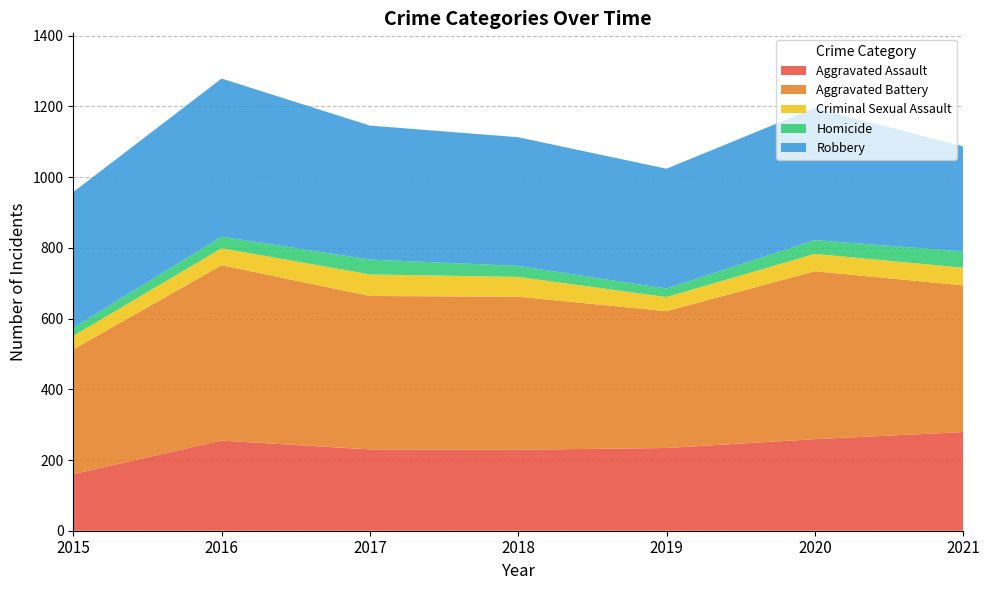

Reading right to left, what are all the values shown in this chart?

Aggravated Assault: 279	259	234	229	230	255	160
Aggravated Battery: 415	475	387	433	434	496	353
Criminal Sexual Assault: 50	49	40	56	61	48	38
Homicide: 46	39	24	31	42	33	23
Robbery: 297	374	339	364	379	447	384